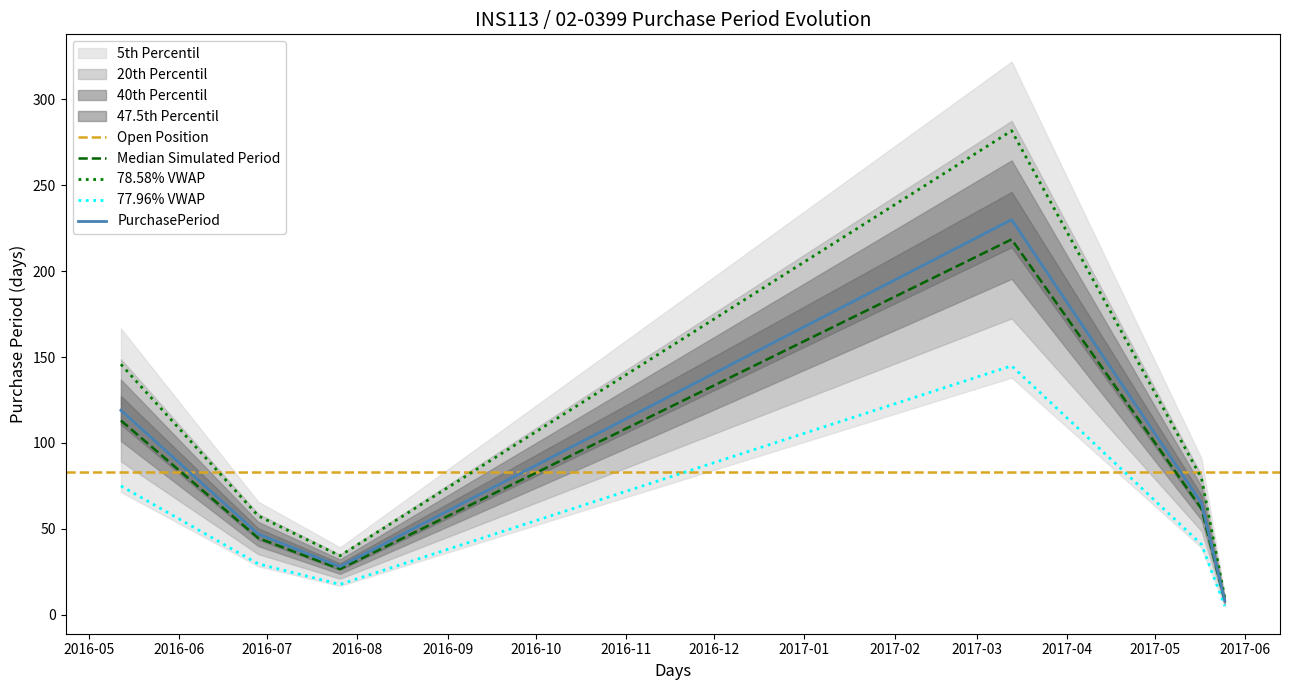

Rank the categories by value from highest to lowest.

2017-03-13, 2016-05-12, 2017-05-17, 2016-06-28, 2016-07-26, 2017-05-25